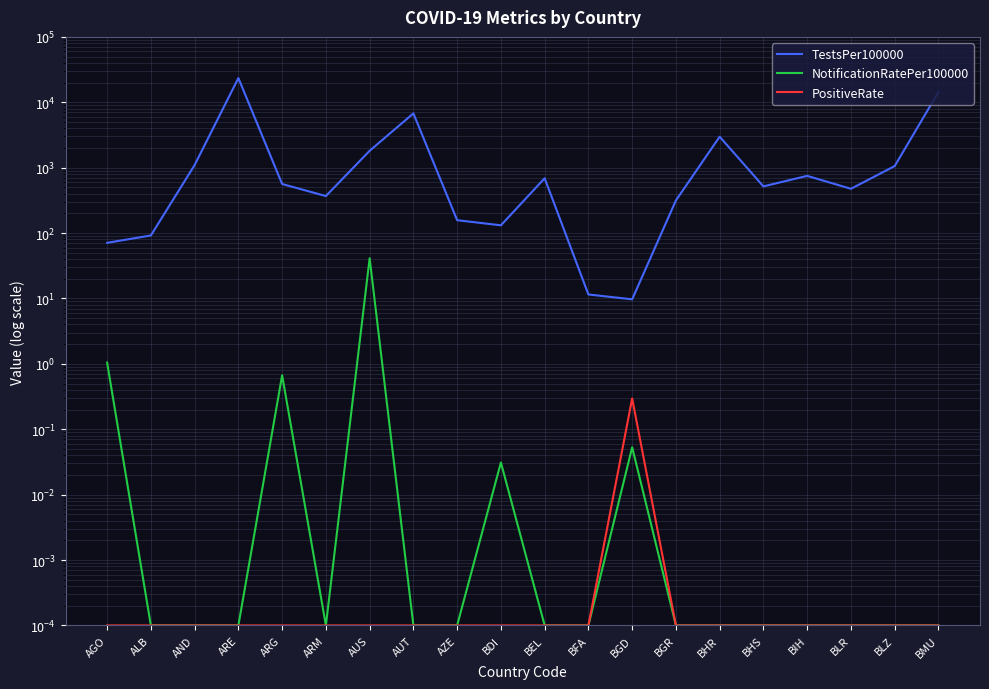

Where is NotificationRatePer100000 nearest to the value 20?

AGO